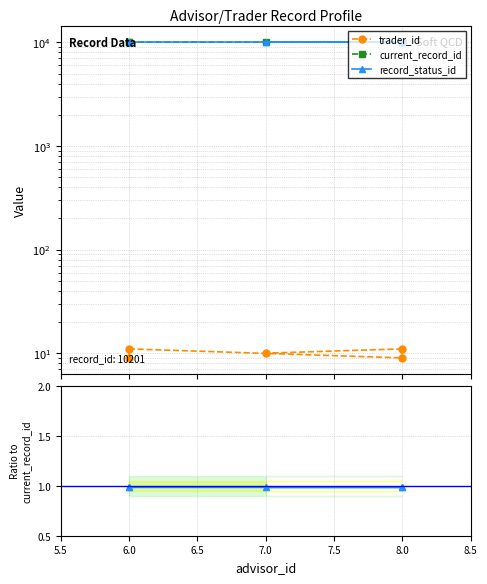

What is the total value across all series at 8.0?

20312.0